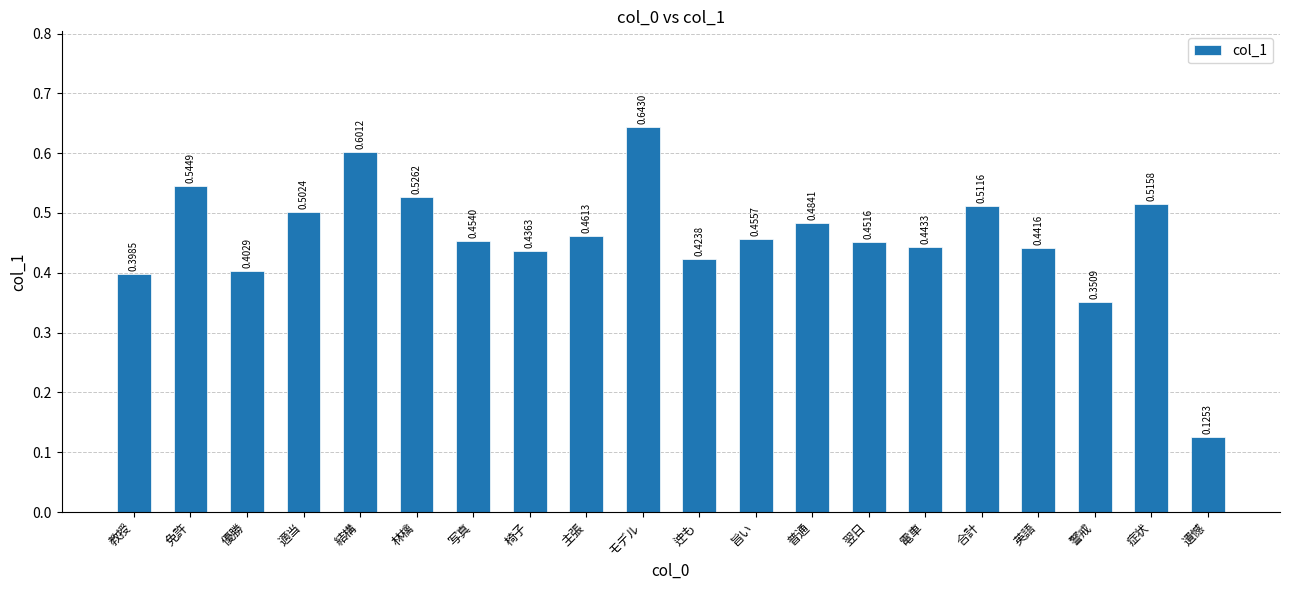

The chart shows a value of 0.5 at 症状. True or false?

True